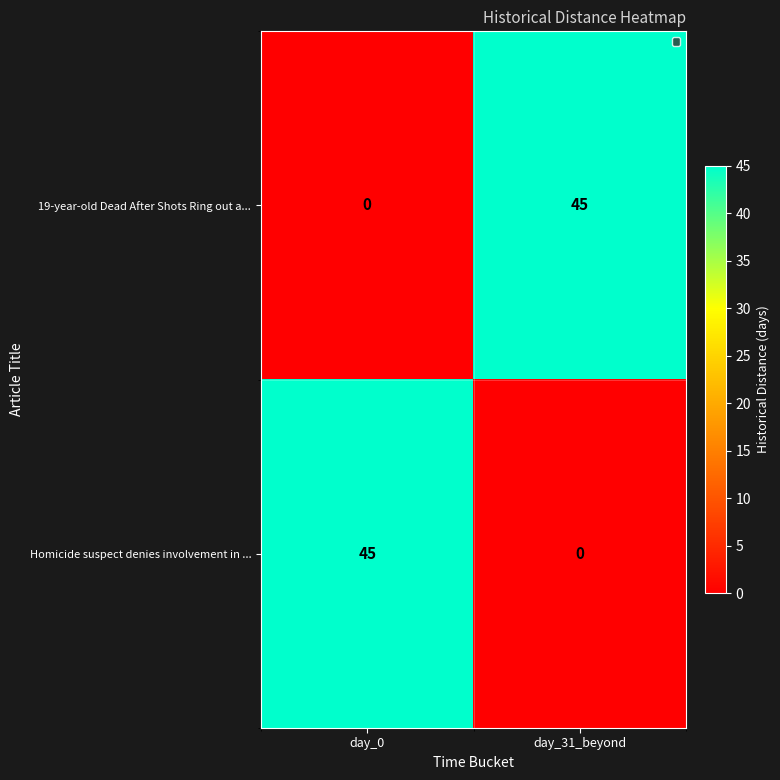

Where is Homicide suspect denies involvement in ... nearest to the value 22?

day_31_beyond